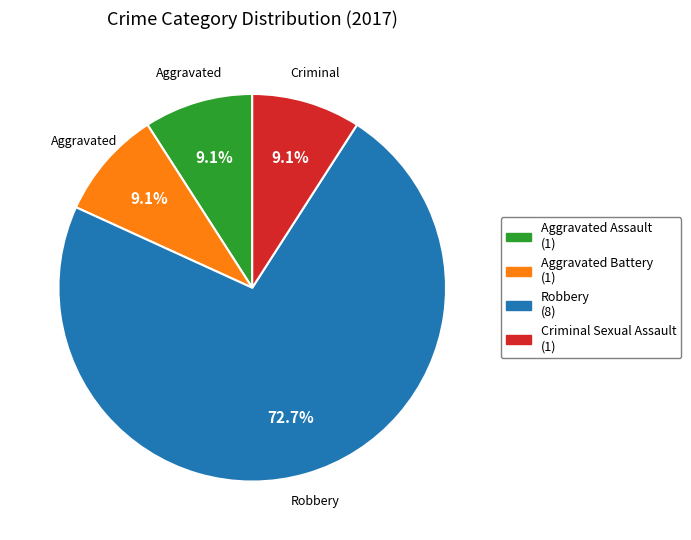

Which slice is the largest?

Robbery